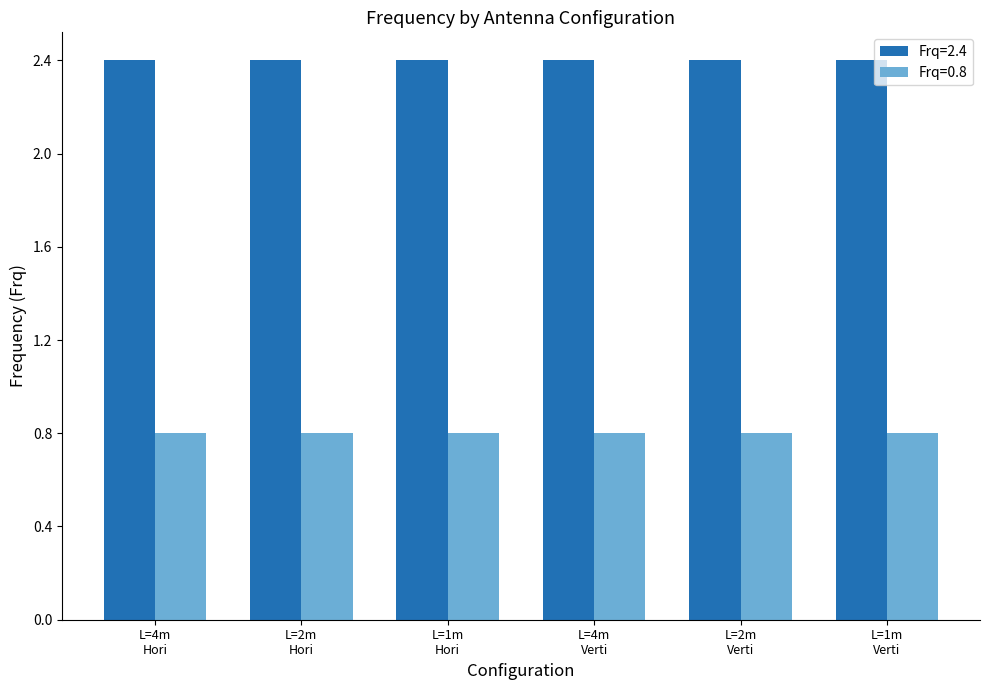

What is the minimum value shown in the chart?

0.8